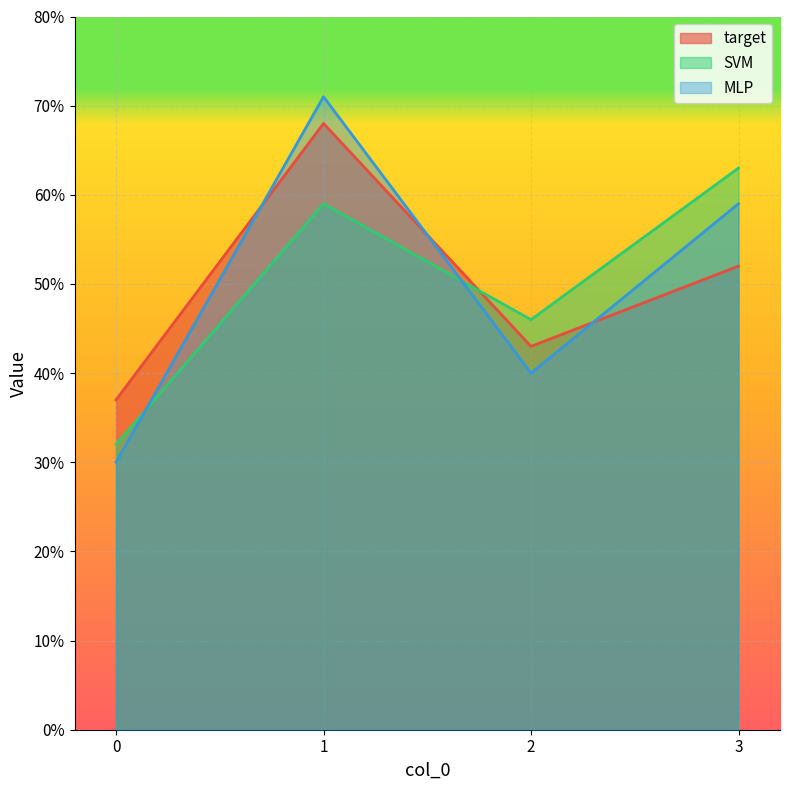

At which label does SVM first exceed 59?

3